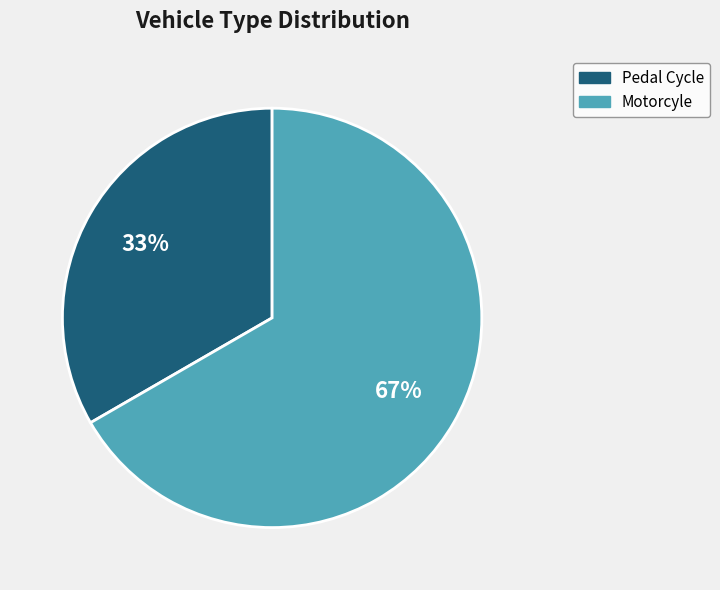

To the nearest percent, what is the average slice percentage?

50%